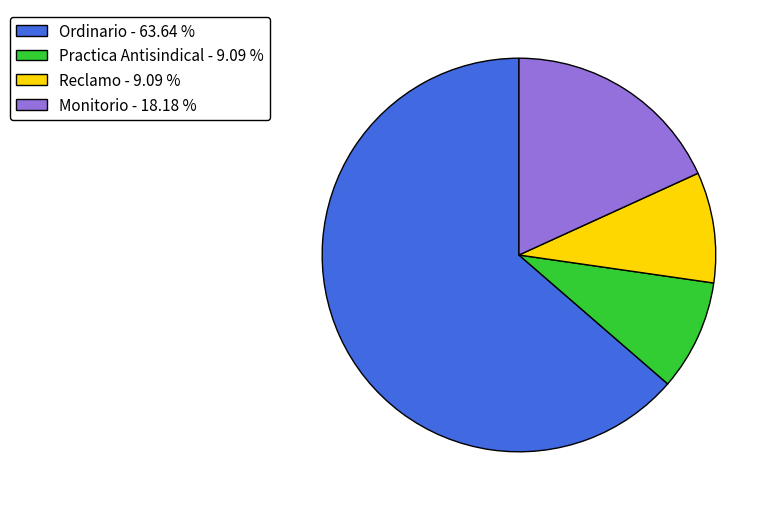

The Monitorio slice represents 18% of the pie. True or false?

True